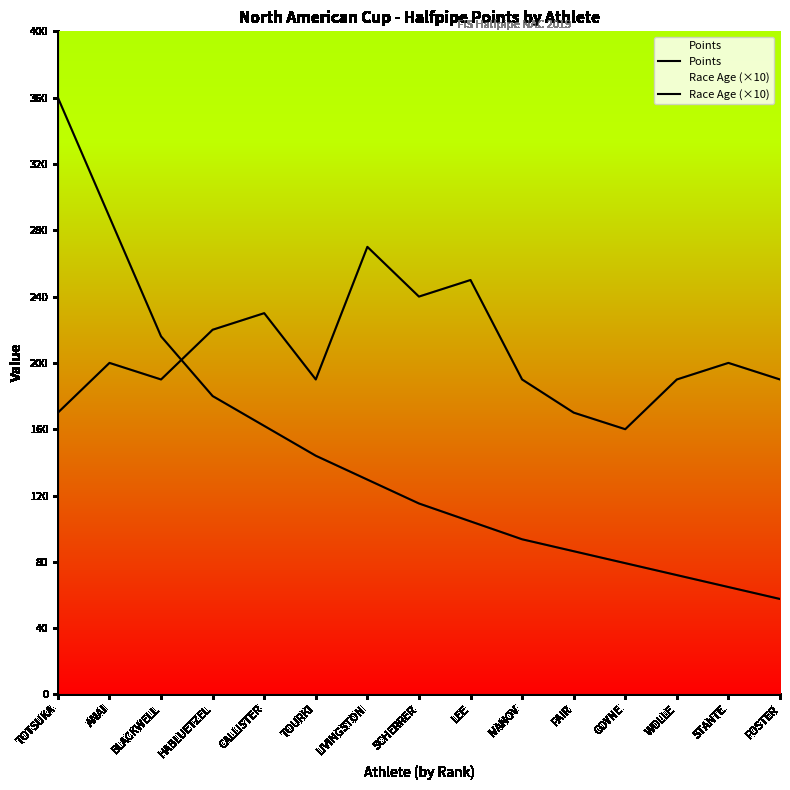

What is the value of the Race Age (×10) point at the 3rd from the left?

190.0